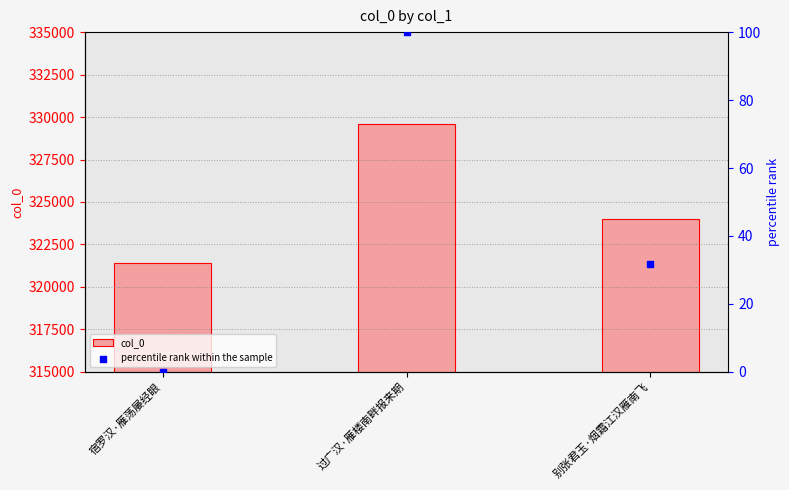

At which category is the sum across all series the highest?

过广汉·雁楼南畔报来期